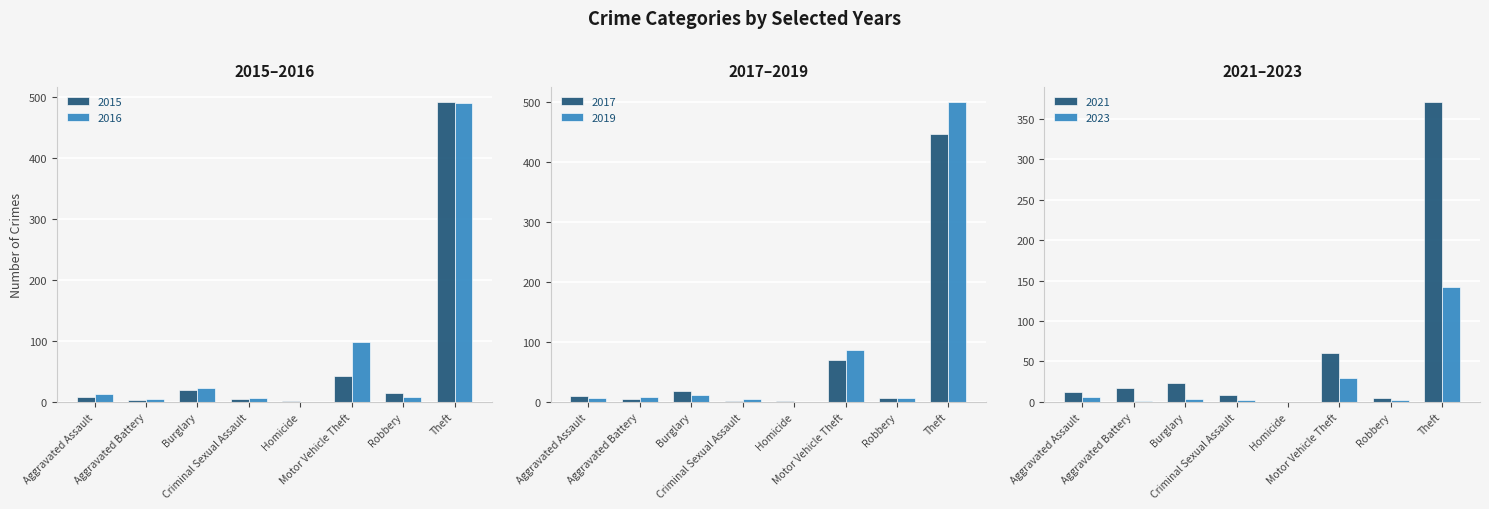

How many bars are there in total?

48